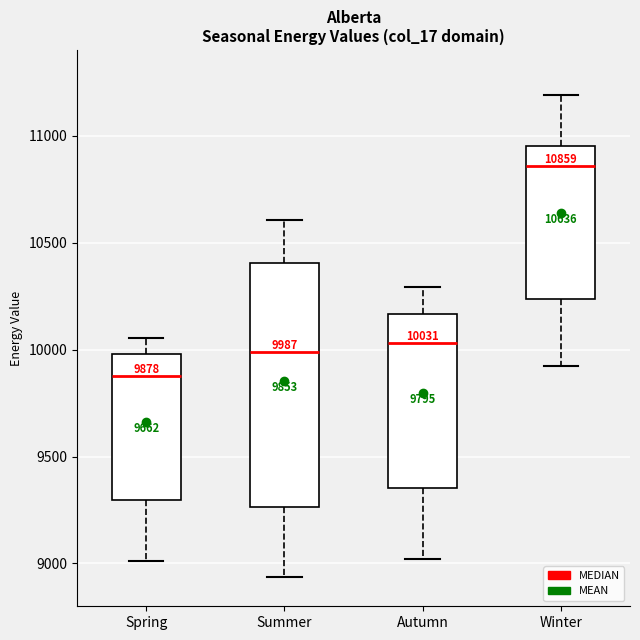

Which box has the highest median line?

Winter